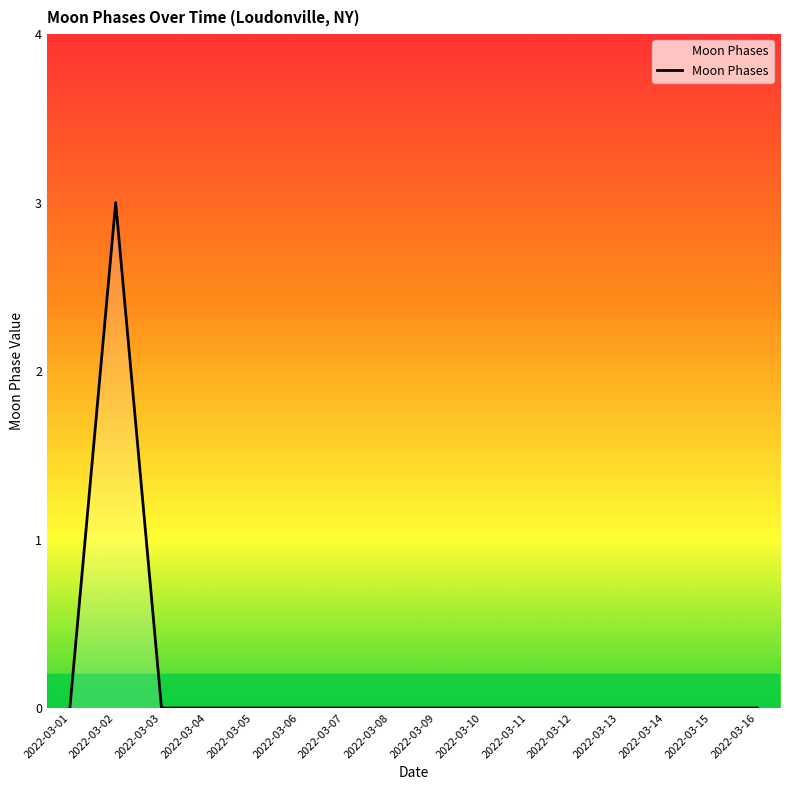

Which category has the highest value across all series?

2022-03-02